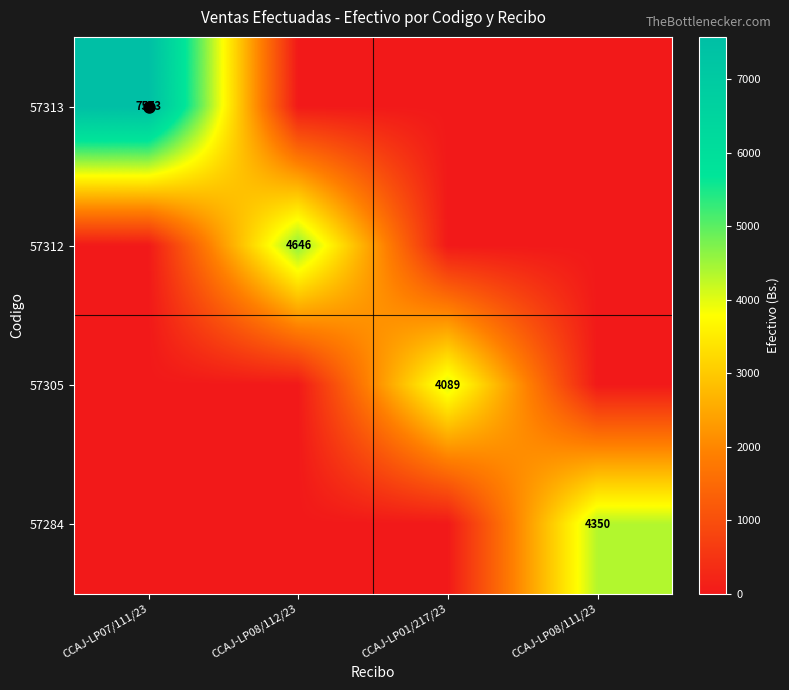

True or false: 57312 has a value of 0.0 at CCAJ-LP08/111/23.

True